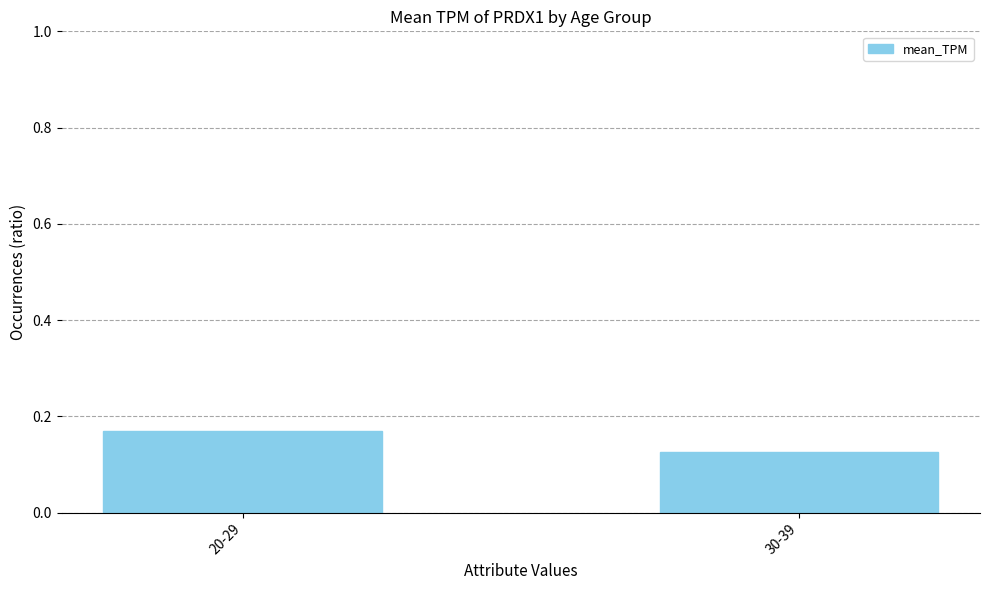

How many data points does each series have?

2